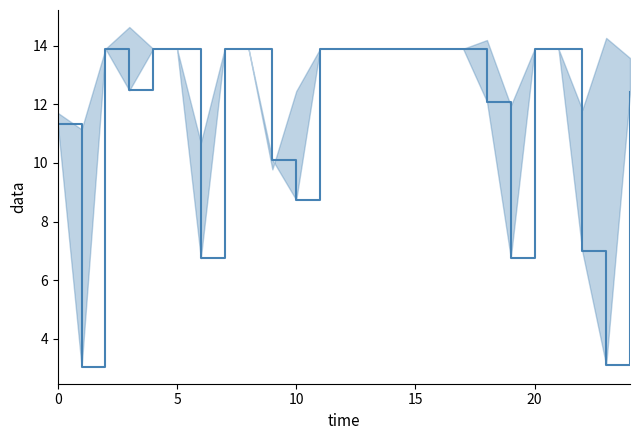

What is the label of the 8th point from the right?

17